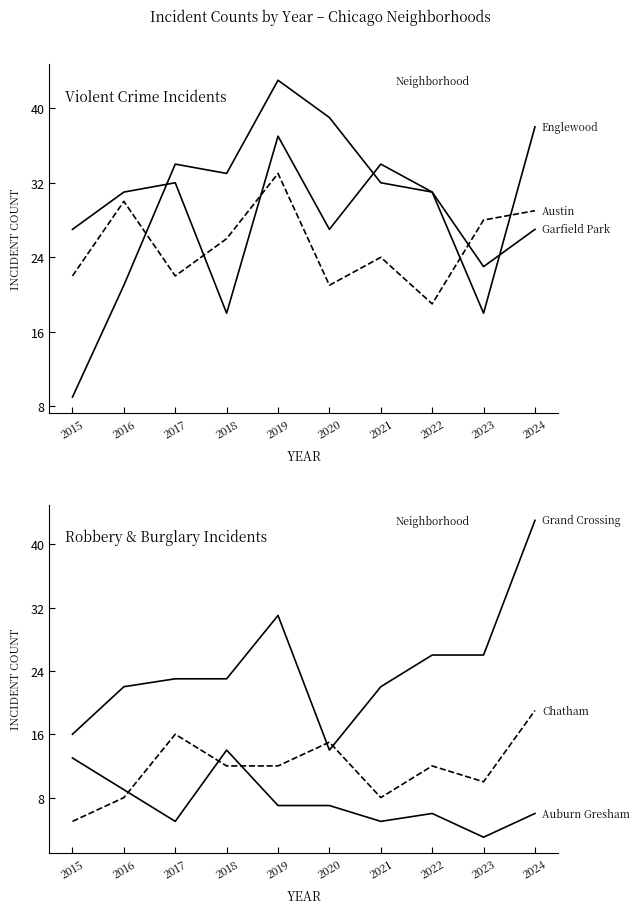

Reading right to left, what are all the values shown in this chart?

Englewood: 2024=38	2023=18	2022=31	2021=34	2020=27	2019=37	2018=18	2017=32	2016=31	2015=27
Austin: 2024=29	2023=28	2022=19	2021=24	2020=21	2019=33	2018=26	2017=22	2016=30	2015=22
Garfield Park: 2024=27	2023=23	2022=31	2021=32	2020=39	2019=43	2018=33	2017=34	2016=21	2015=9
Grand Crossing: 2024=43	2023=26	2022=26	2021=22	2020=14	2019=31	2018=23	2017=23	2016=22	2015=16
Chatham: 2024=19	2023=10	2022=12	2021=8	2020=15	2019=12	2018=12	2017=16	2016=8	2015=5
Auburn Gresham: 2024=6	2023=3	2022=6	2021=5	2020=7	2019=7	2018=14	2017=5	2016=9	2015=13